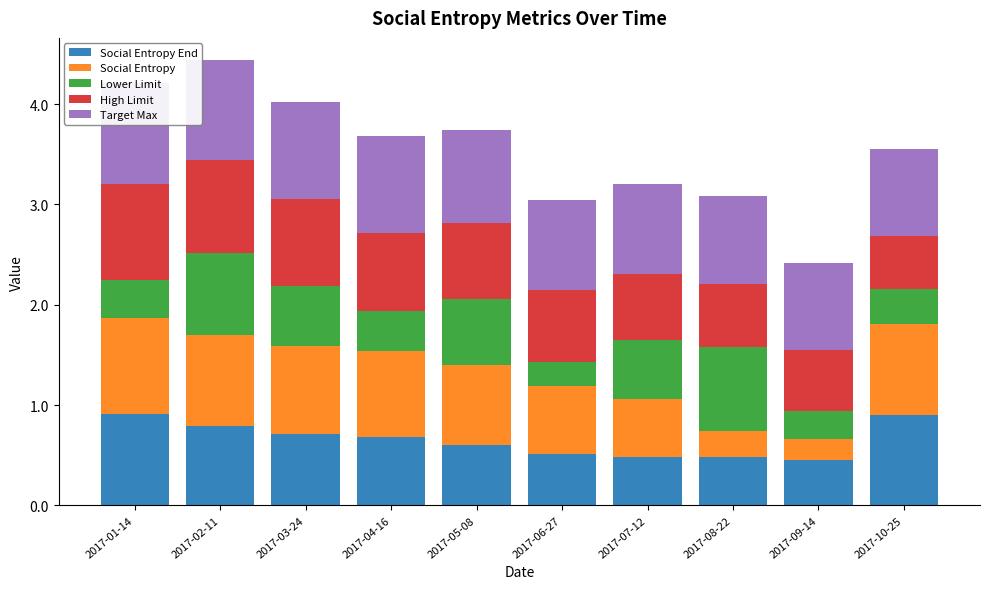

At how many categories does at least one series exceed 0?

10